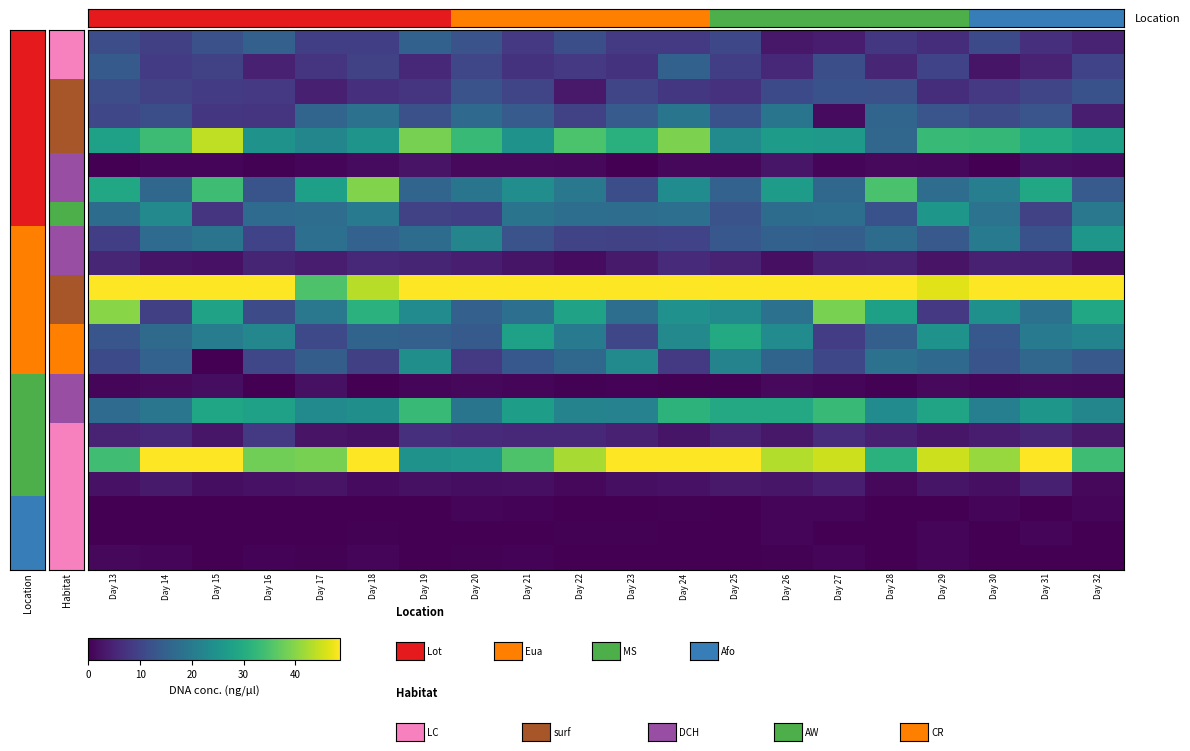

Which category has the highest value across all series?

Day 22